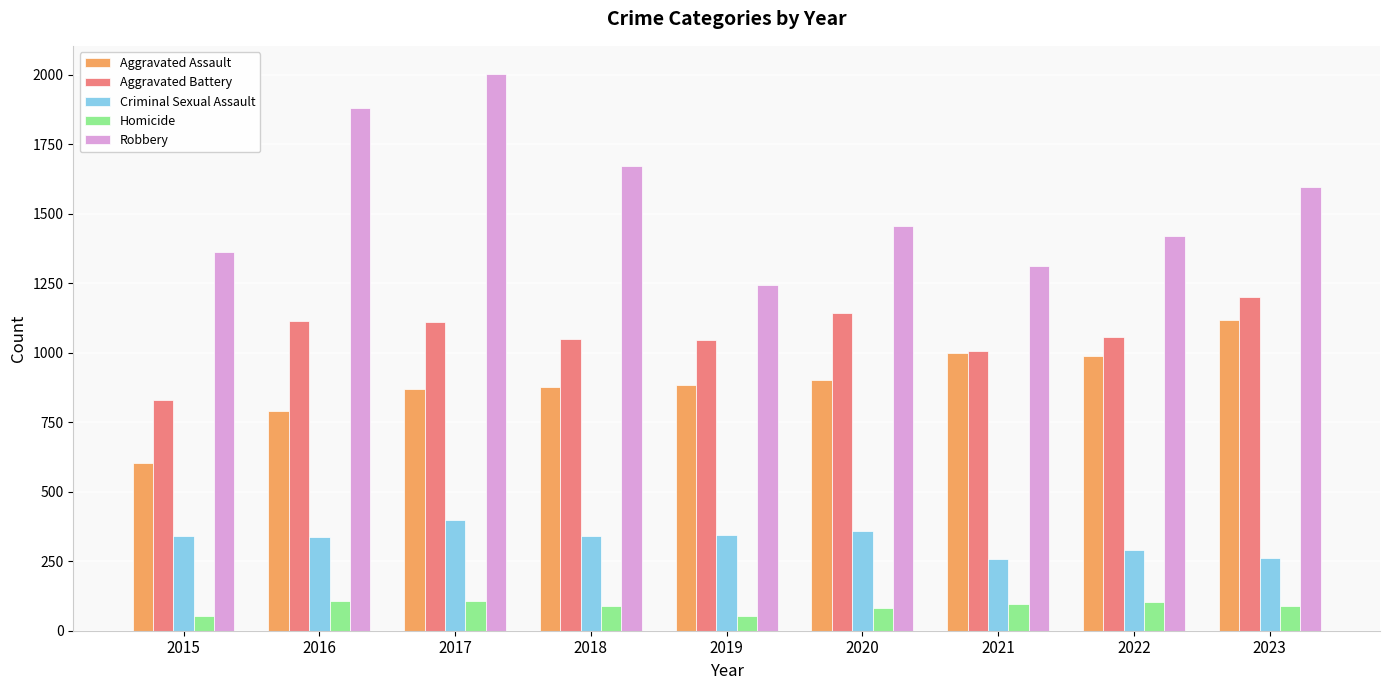

What is the smallest value displayed?

52